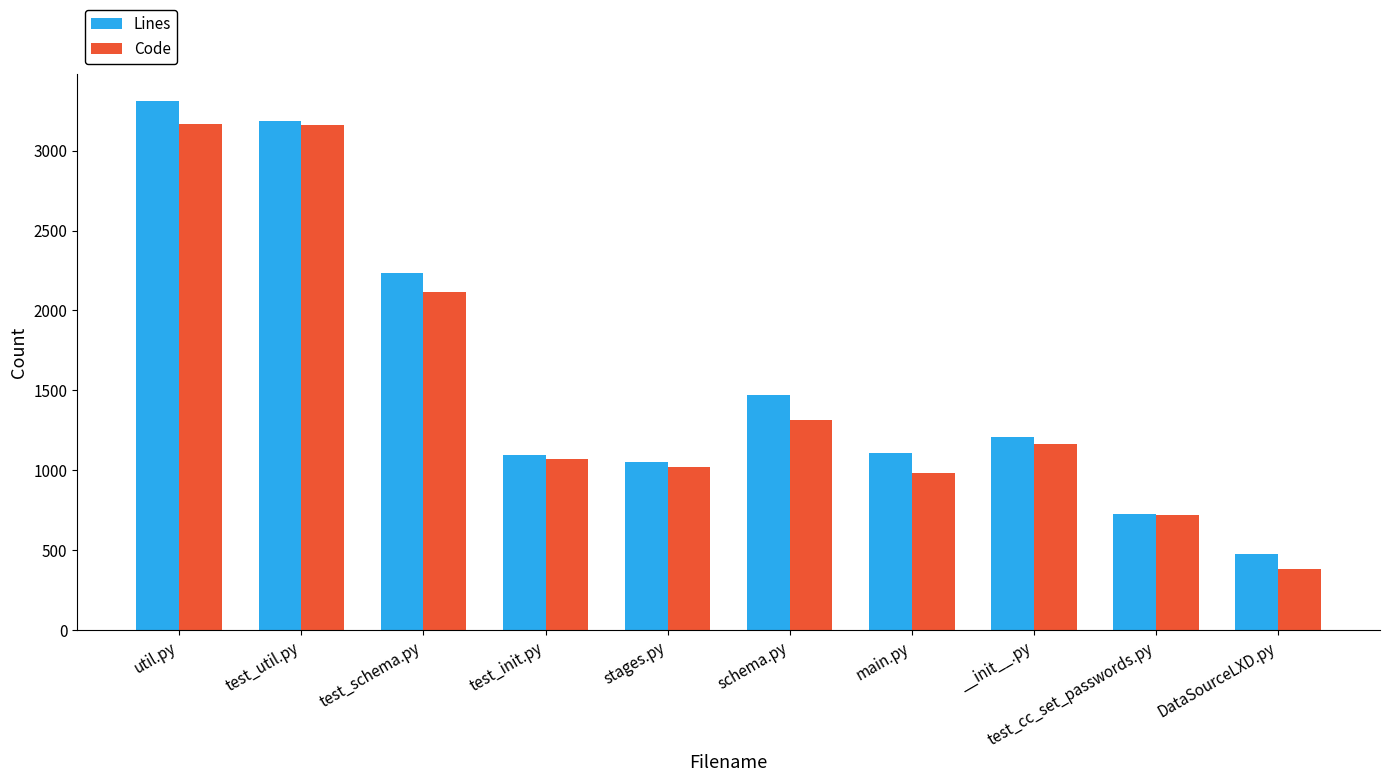

What is the total value across all series at test_cc_set_passwords.py?

1448